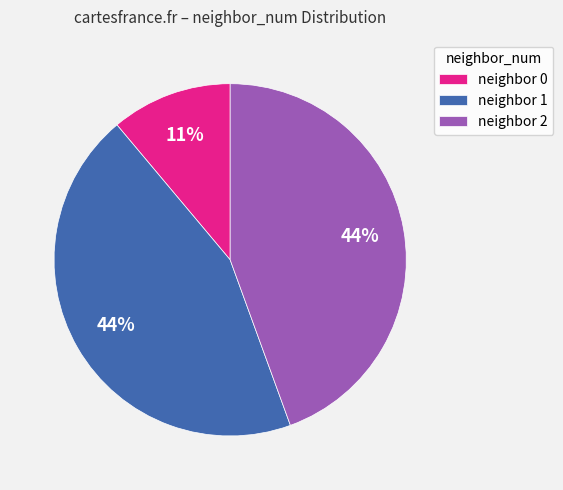

Which category has the smallest portion of the pie?

neighbor 0